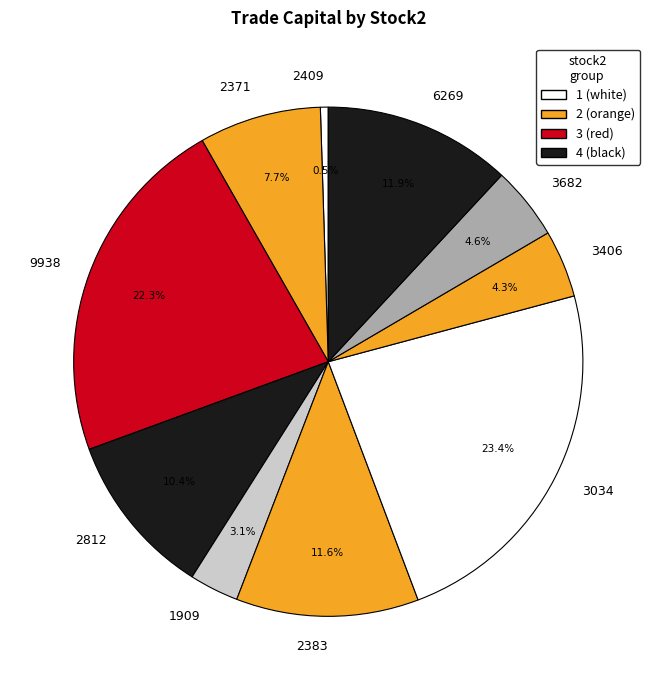

What is the largest slice in the pie chart?

3034